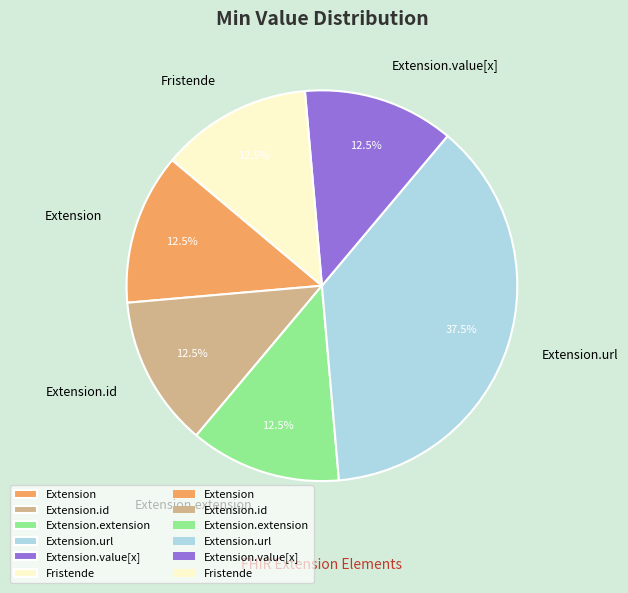

What percentage is NOT represented by Extension.id?

87.5%